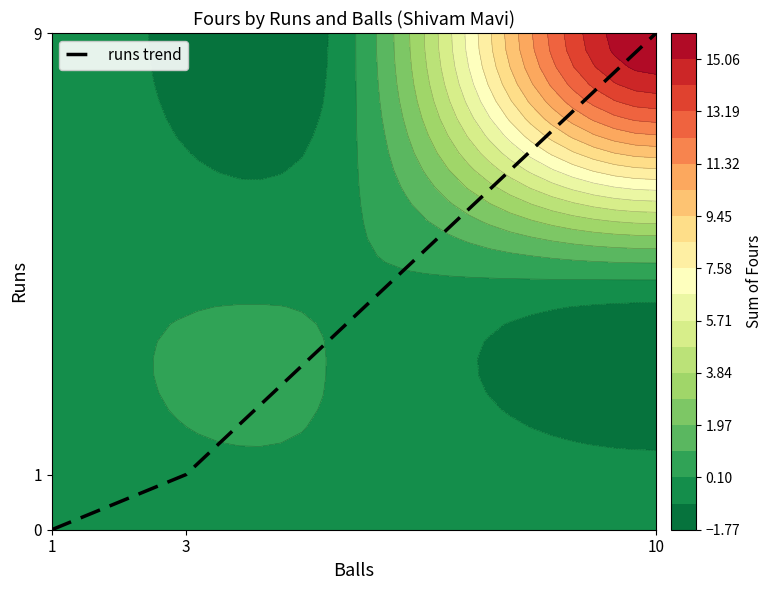

Reading left to right, transcribe all the data shown in this chart.

0	1	9